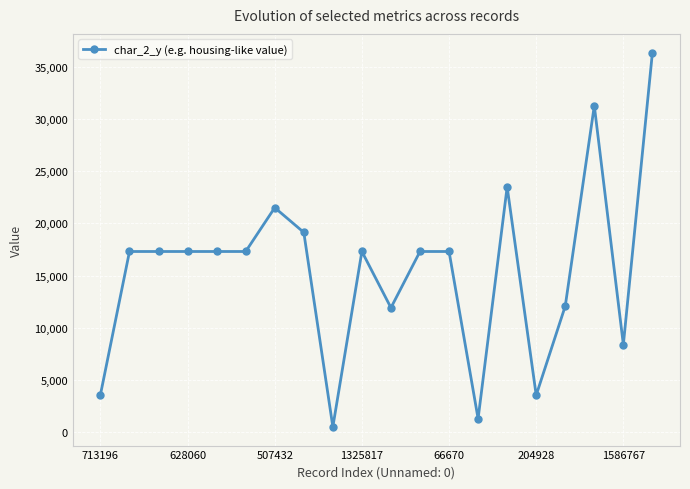

What is the sum of all values?

311489